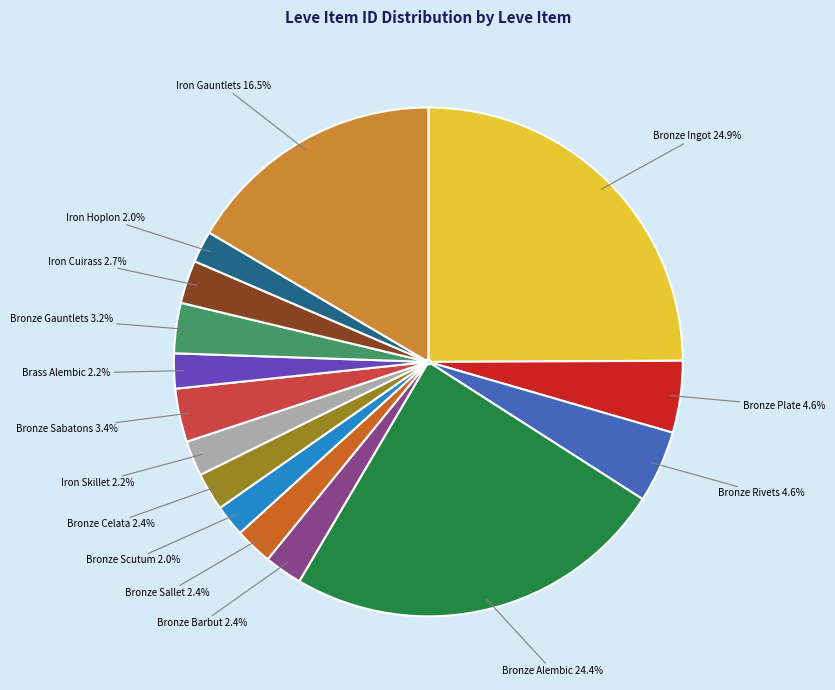

Is there a majority slice in this chart?

No